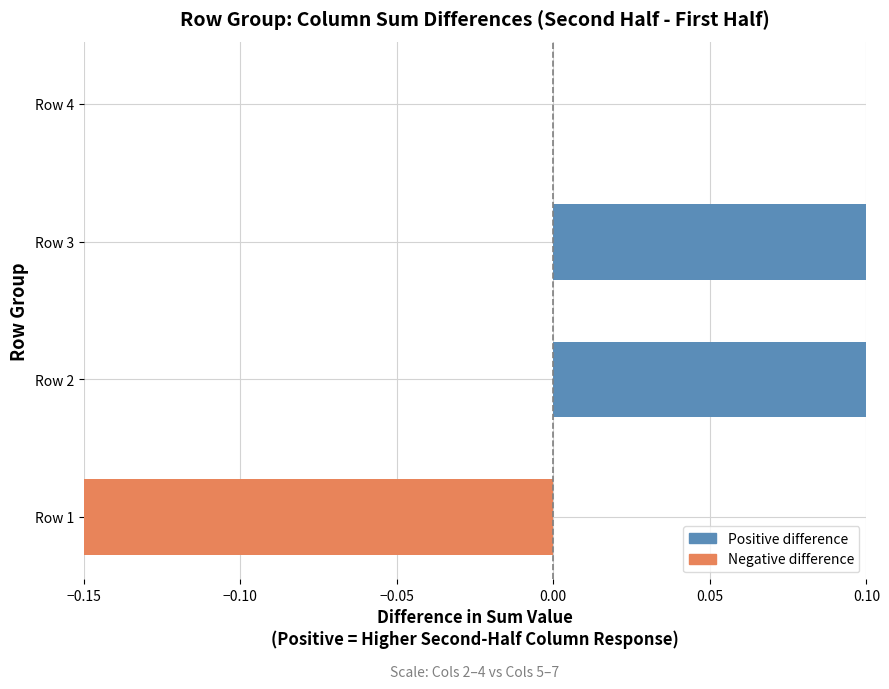

Reading left to right, extract all data points from this chart.

-1.0	0.7	0.3	0.0